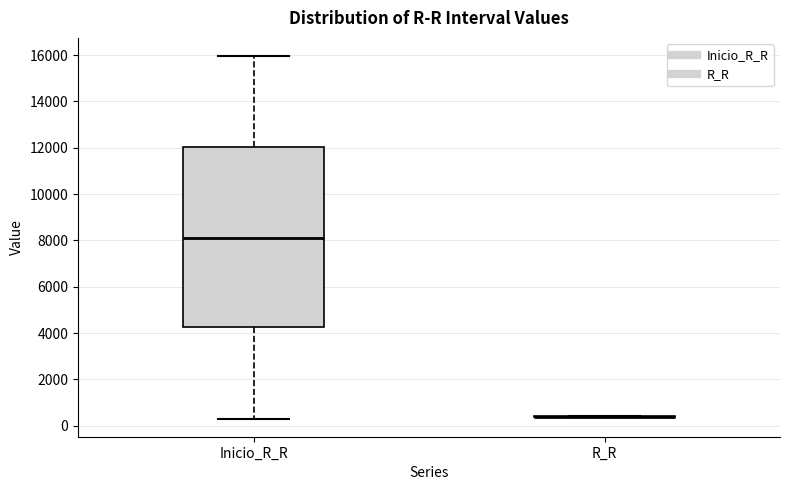

Reading left to right, read every box against the y-axis: the position of its median line, the range the box covers, and the ends of its whiskers. The values are not printed on the chart, so give them approximately, as read against the axis.

Inicio_R_R: median 8200, box 4200 to 12000, whiskers 400 to 16000
R_R: box collapsed to a line at 400, whiskers 400 to 400